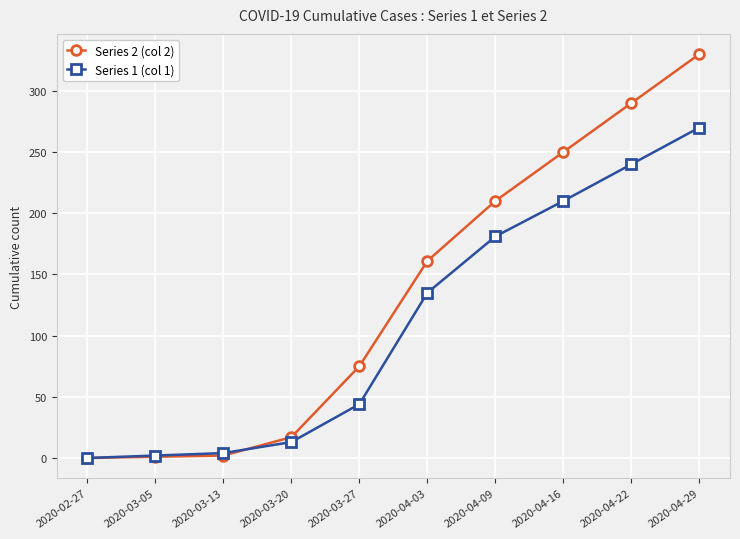

Which series has the largest total across all categories?

Series 2 (col 2)